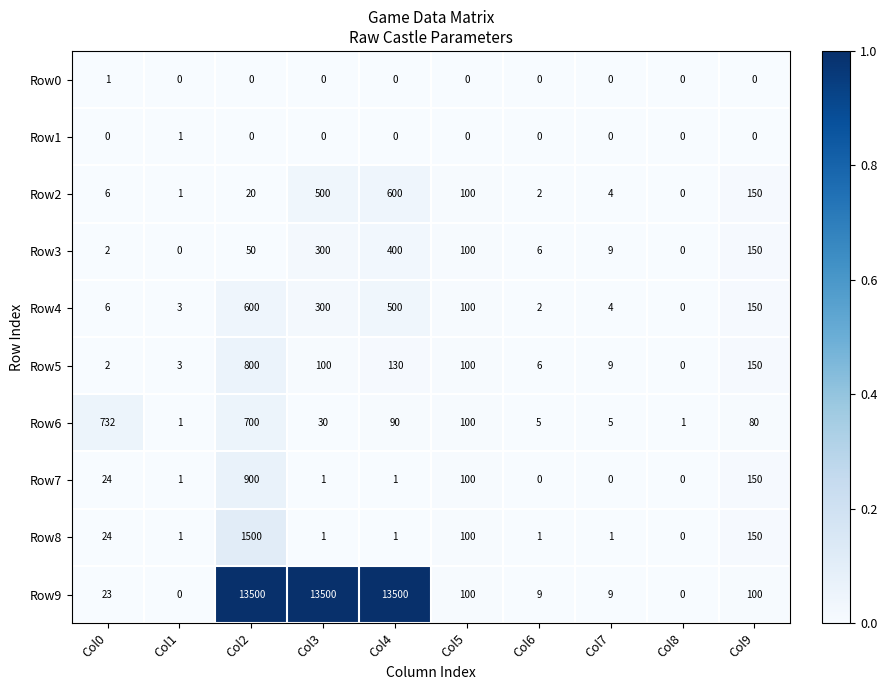

The Row9 series shows 9 at Col6. True or false?

True